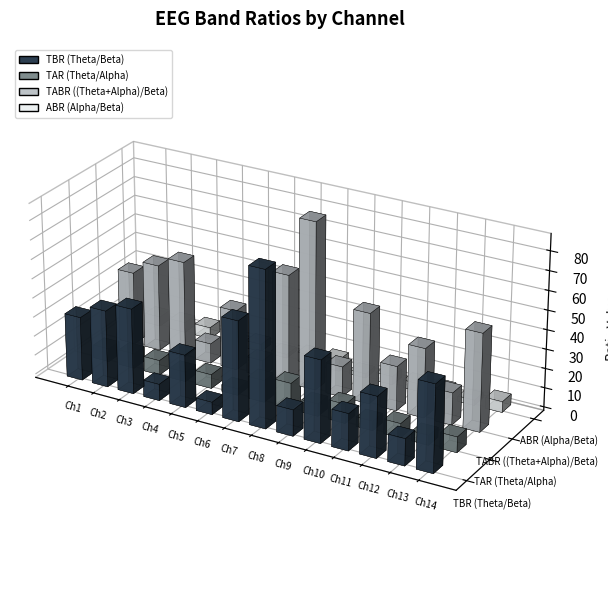

How many distinct data groups are displayed?

4